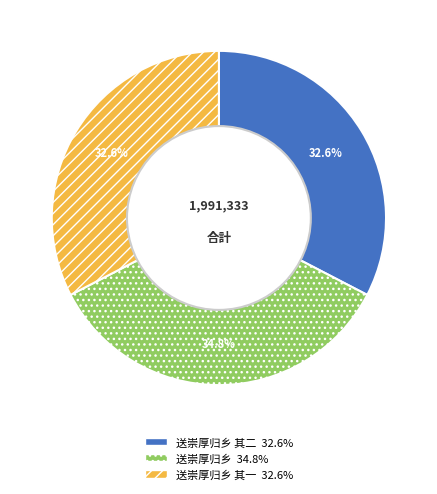

Is there a majority slice in this chart?

No